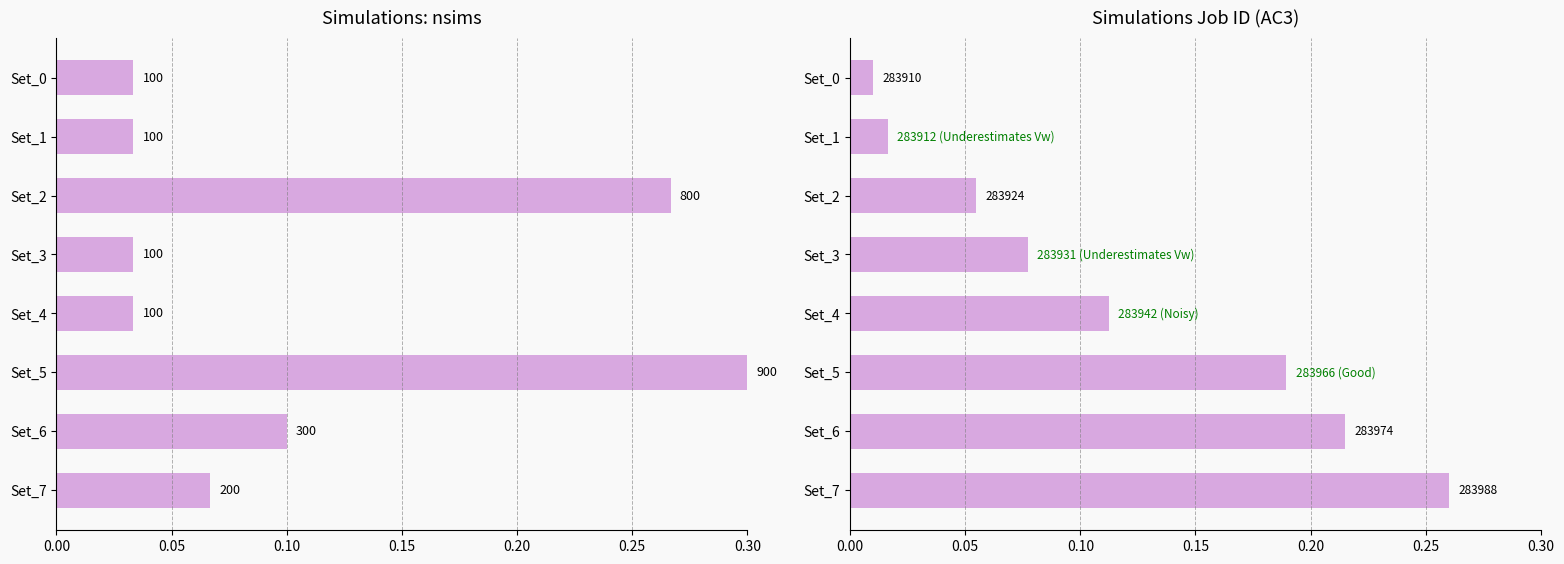

What is the spread (max minus min) of values at Set_5?

0.1